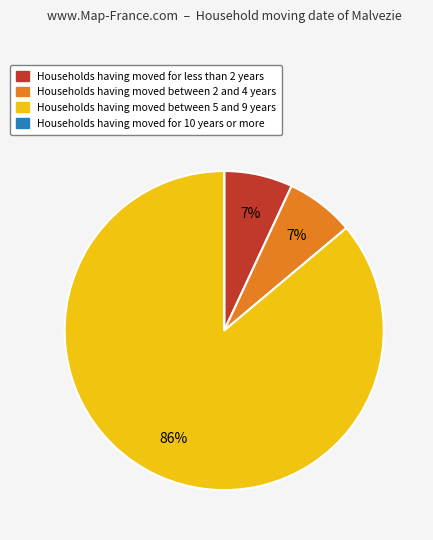

To the nearest percent, what is the average slice percentage?

25%